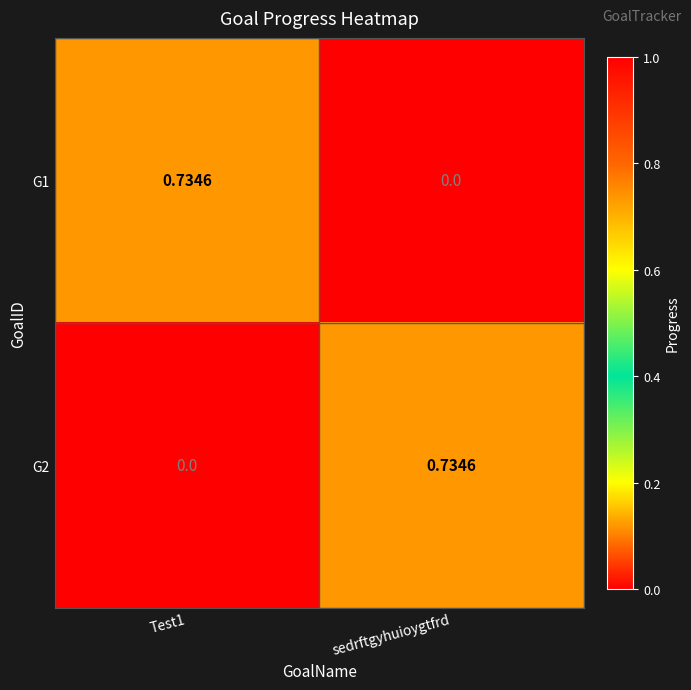

Rank the series at sedrftgyhuioygtfrd from lowest to highest value.

G1, G2